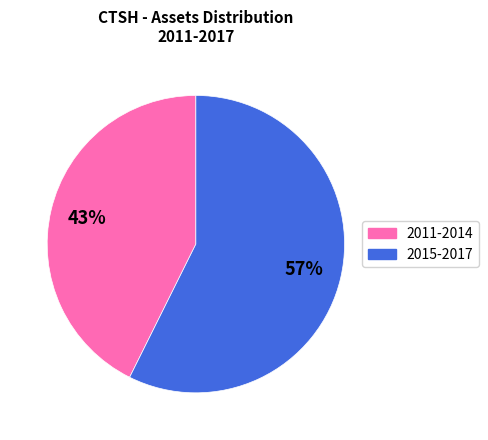

Is there any slice that represents more than half of the pie?

Yes